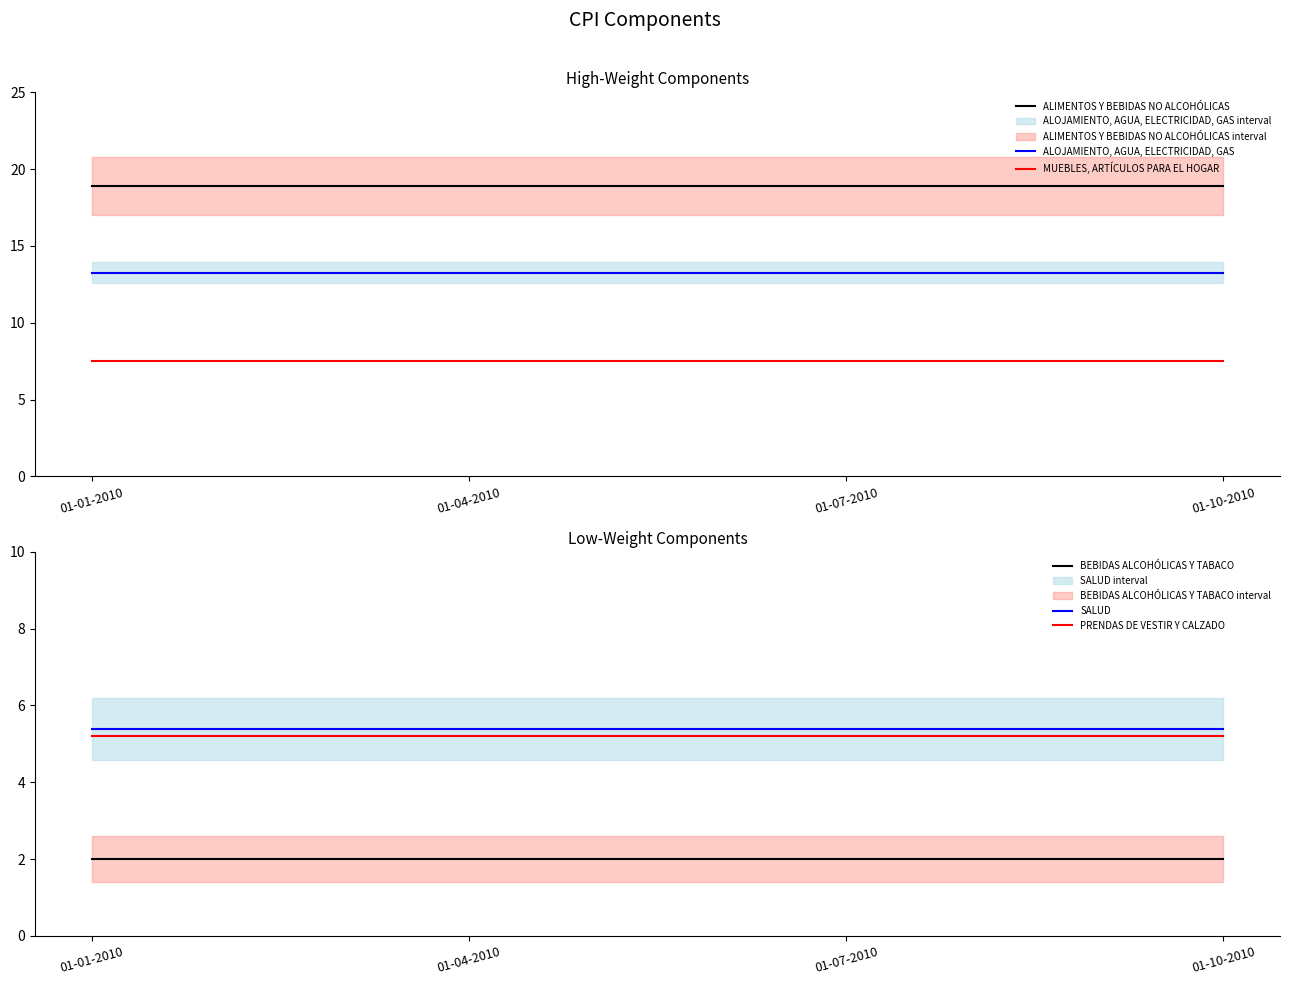

At which label does BEBIDAS ALCOHÓLICAS Y TABACO reach its minimum?

01-01-2010